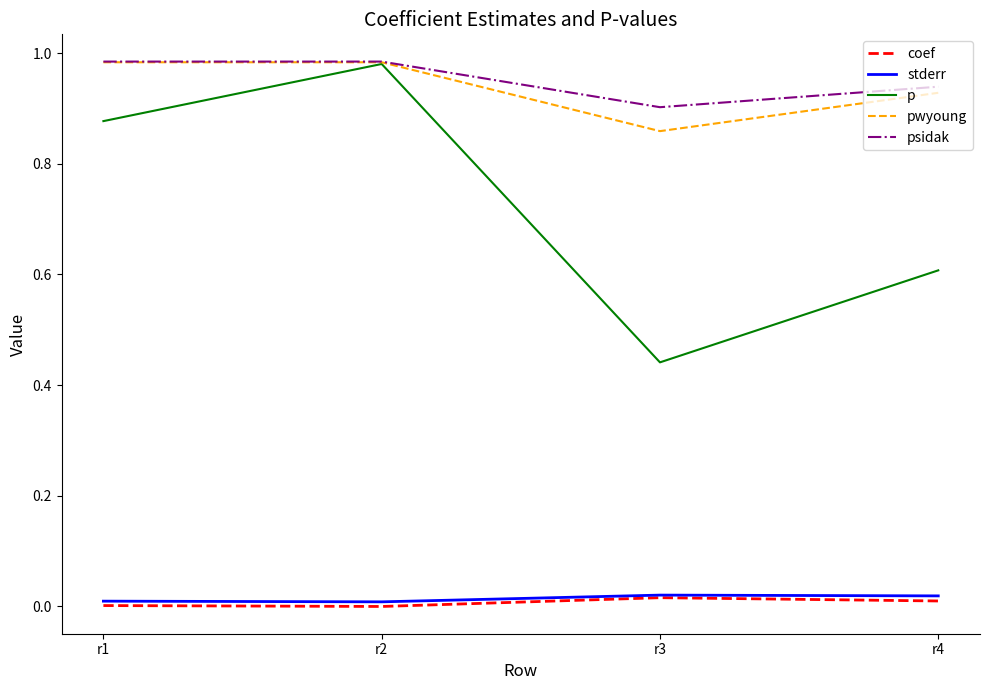

True or false: pwyoung and coef intersect in this chart.

False